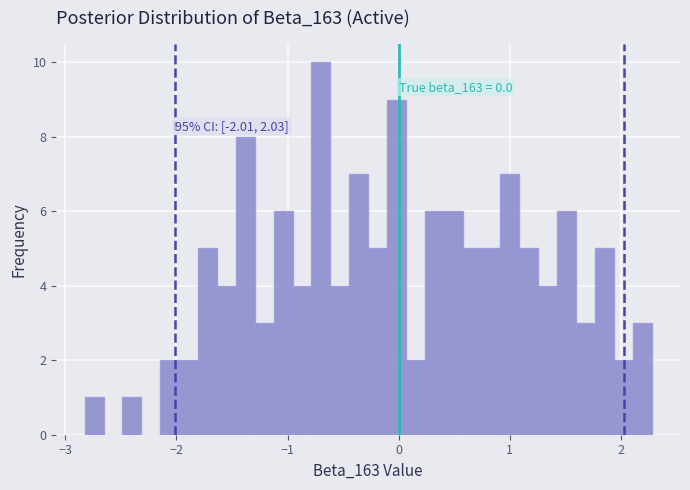

Around what value on the x-axis is the tallest bar? Give the approximate position of its centre, as read against the axis.

-0.7